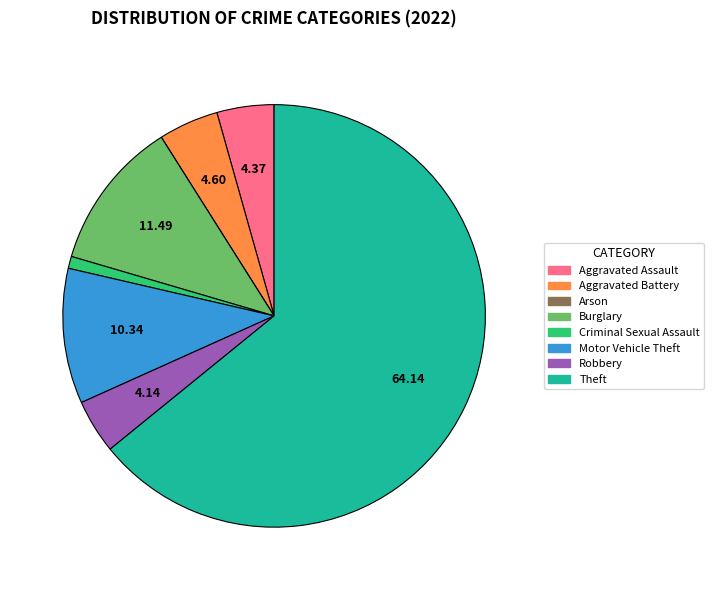

Do Theft and Aggravated Battery together represent more than half of the pie?

Yes